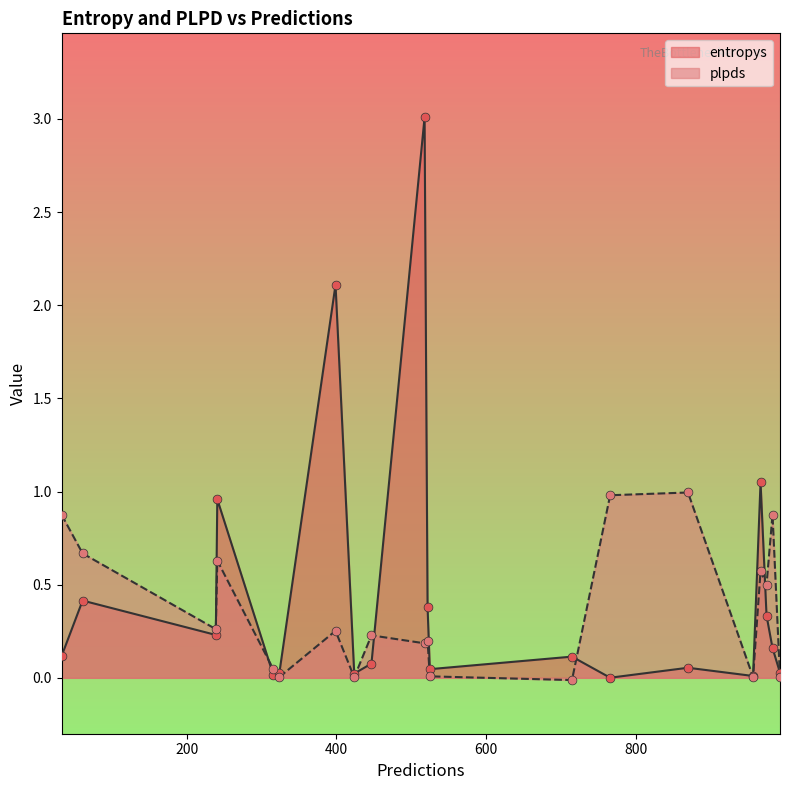

At how many categories does at least one series exceed 2?

2